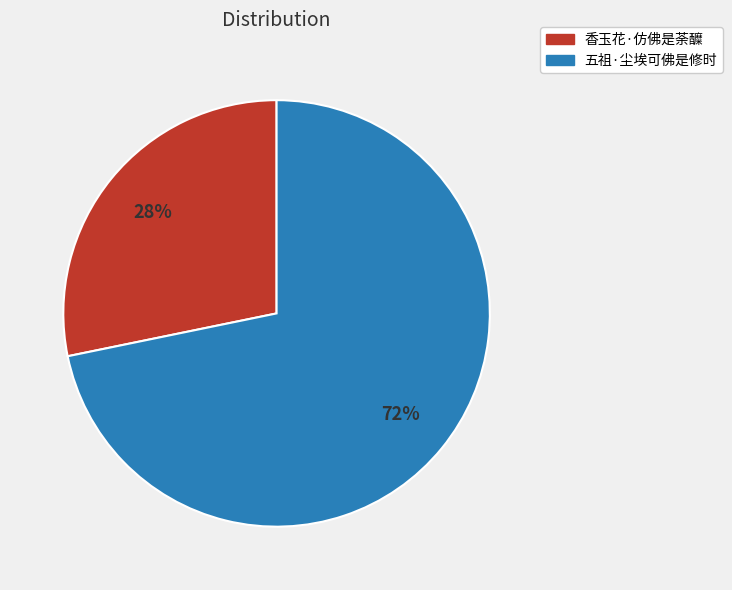

Do 香玉花·仿佛是荼醾 and 五祖·尘埃可佛是修时 together represent more than half of the pie?

Yes